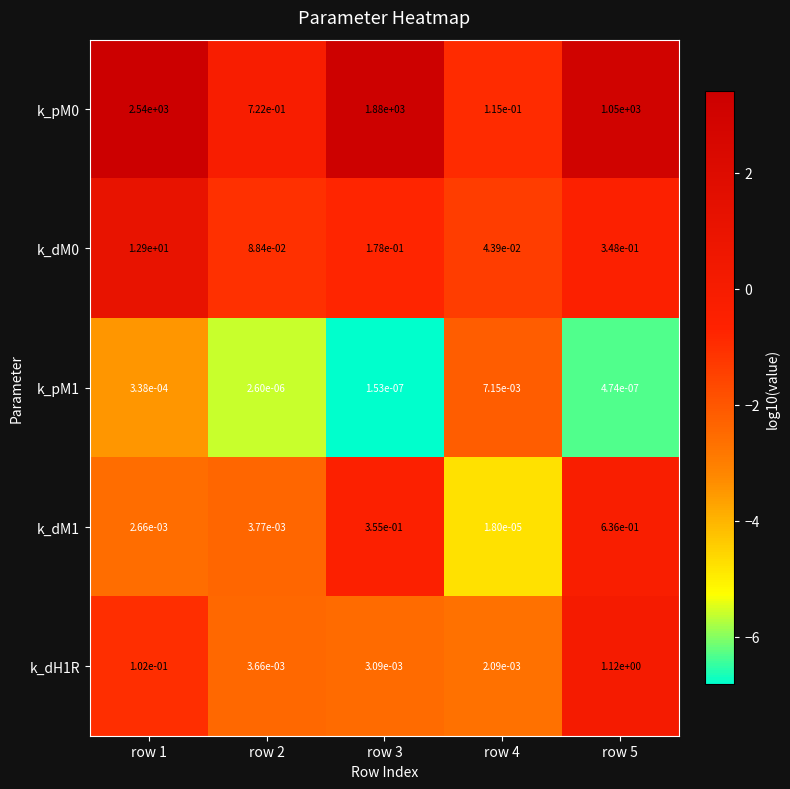

True or false: k_dM0 has a value of 12.9 at row 1.

True